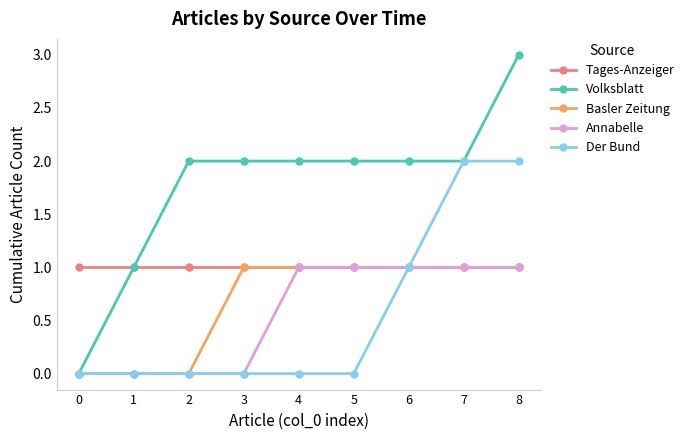

What is the greatest value displayed?

3